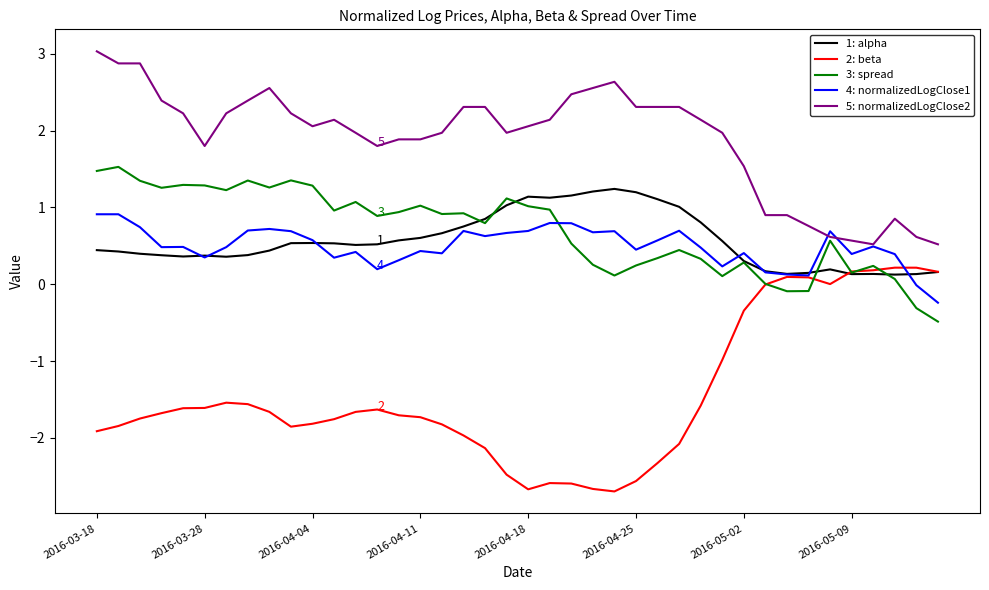

What is the greatest value displayed?

3.0